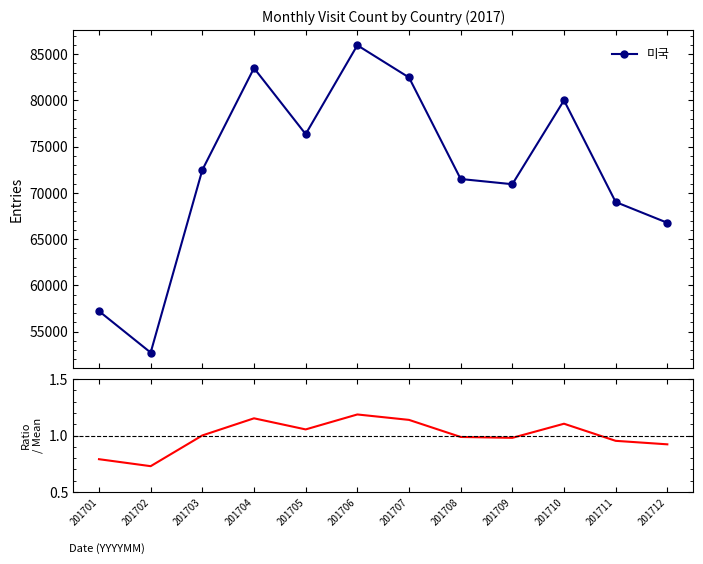

Between 201709 and 201706, which is larger?

201706